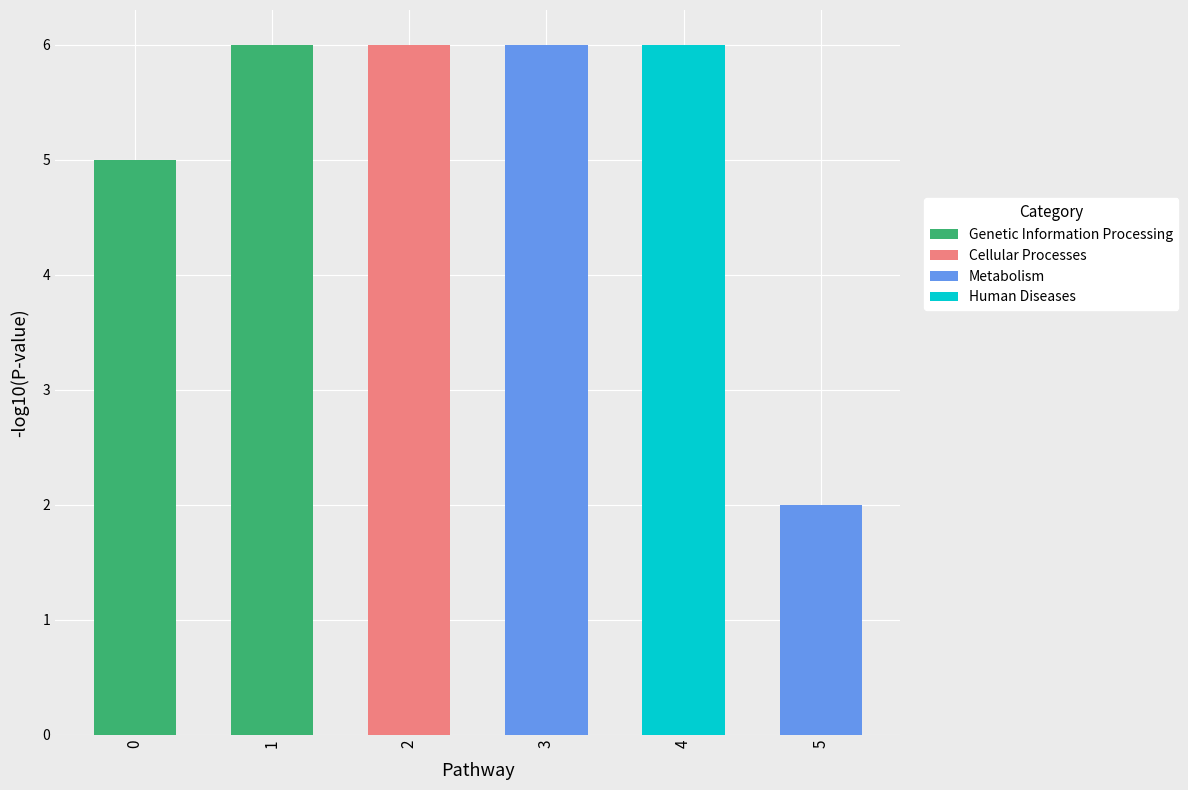

What is the maximum value for col_3?

6